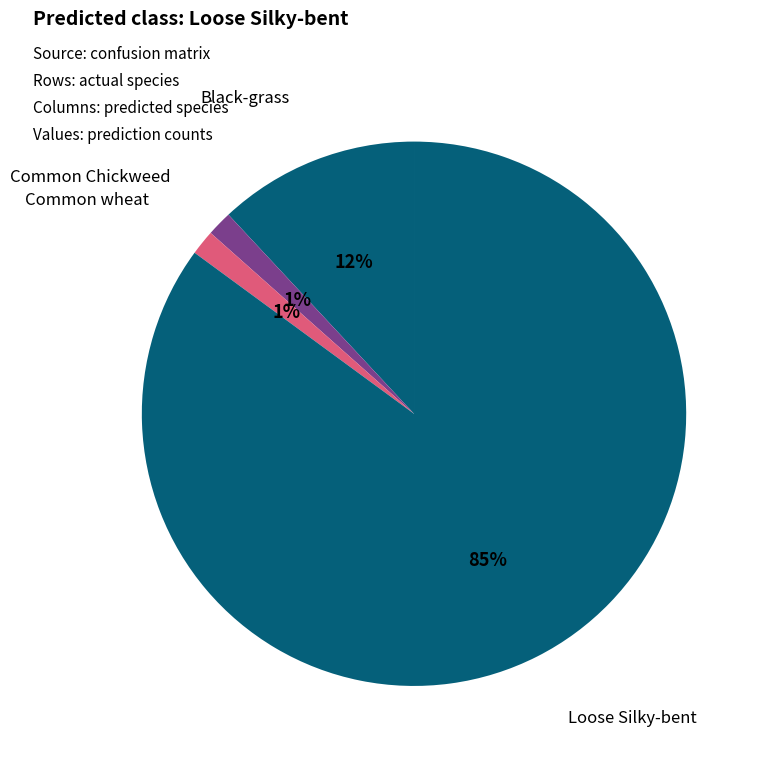

Is it true that Common Chickweed is 10% of the pie?

False